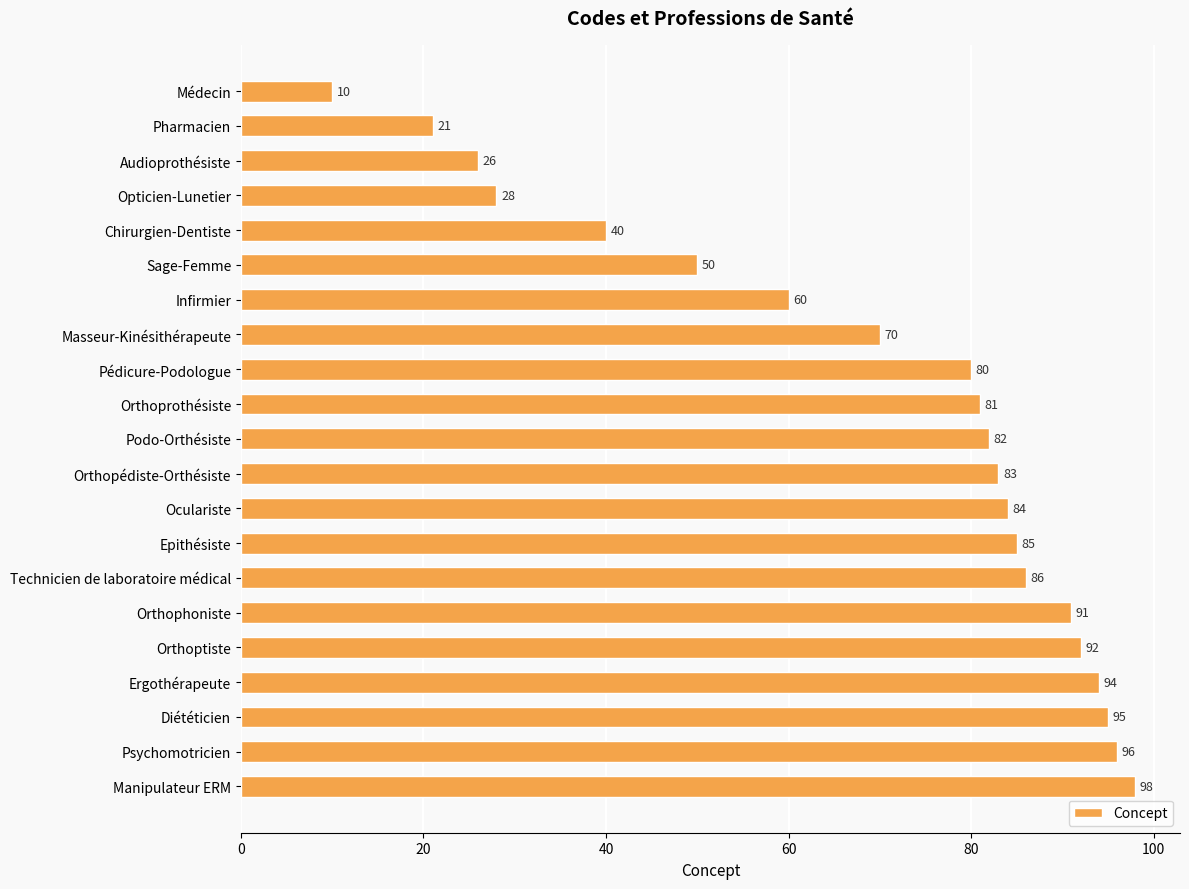

Reading top to bottom, extract all data points from this chart.

10	21	26	28	40	50	60	70	80	81	82	83	84	85	86	91	92	94	95	96	98